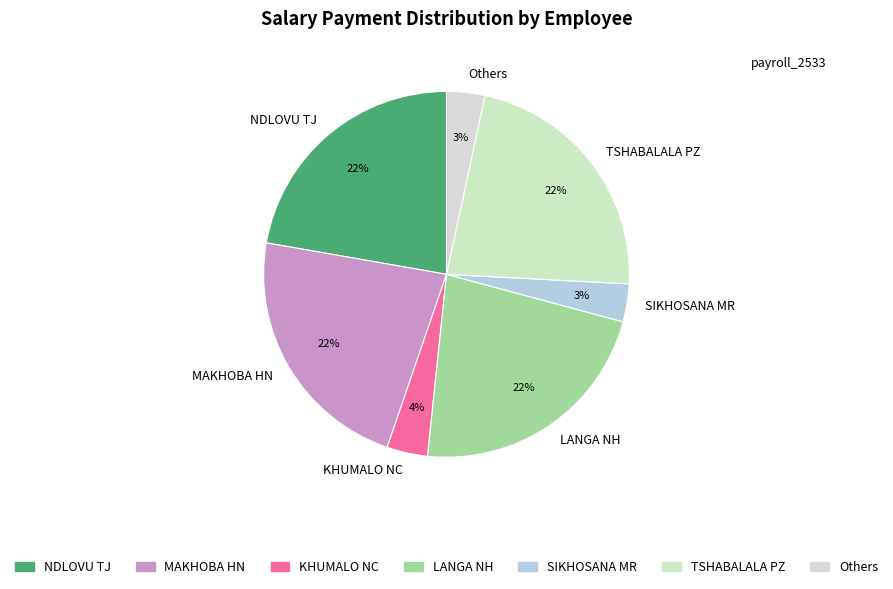

Count the number of slices in the pie.

7